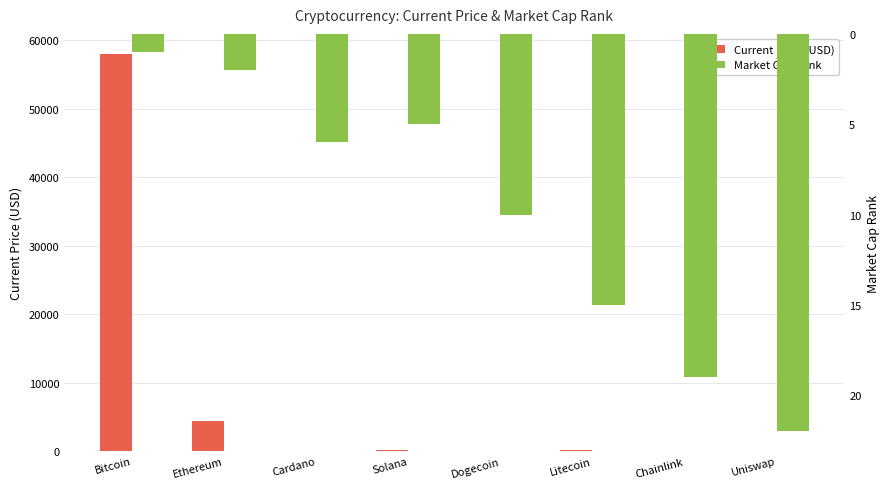

Which series has the largest total across all categories?

Current Price (USD)